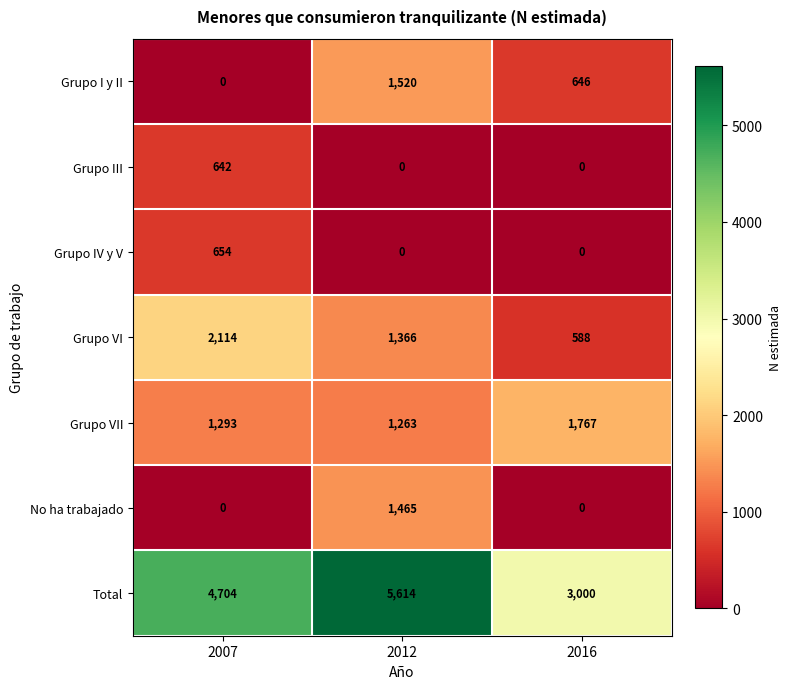

How many data points in No ha trabajado are above 0?

1